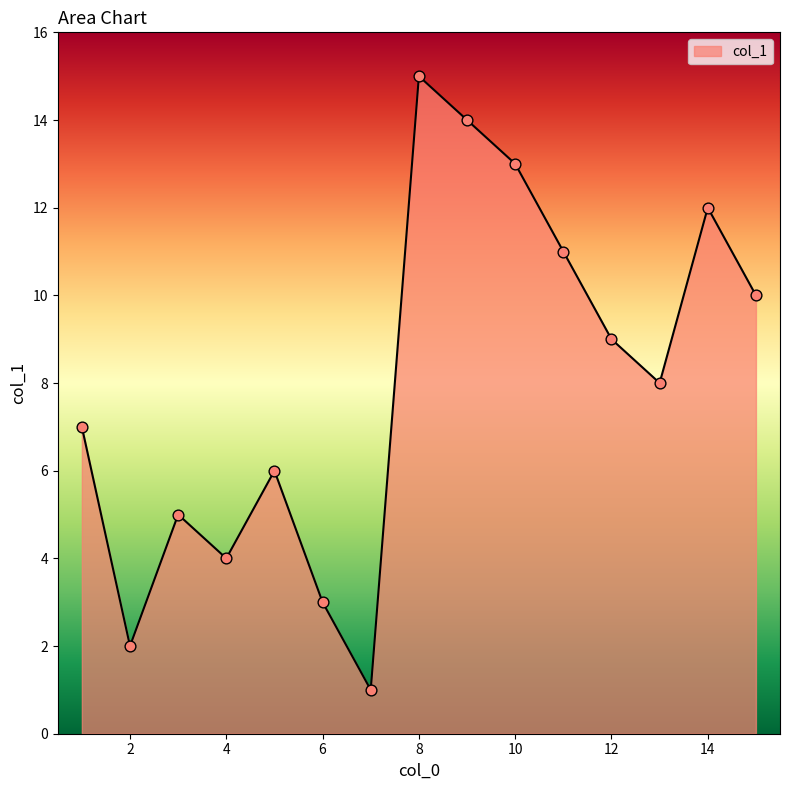

What is the difference between the maximum and minimum values?

14